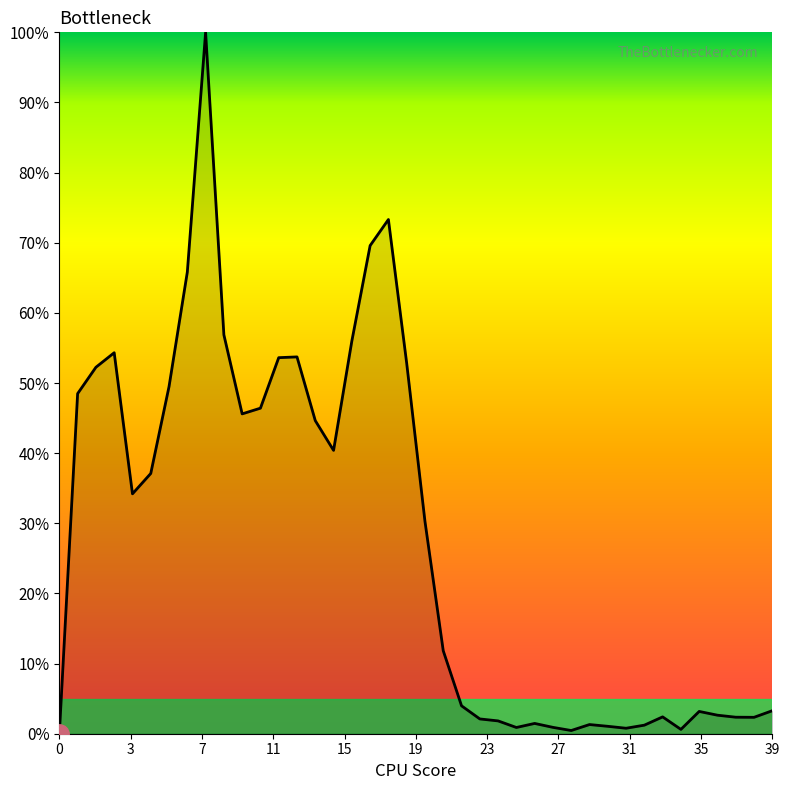

Is this an area chart (filled region under the line)?

Yes